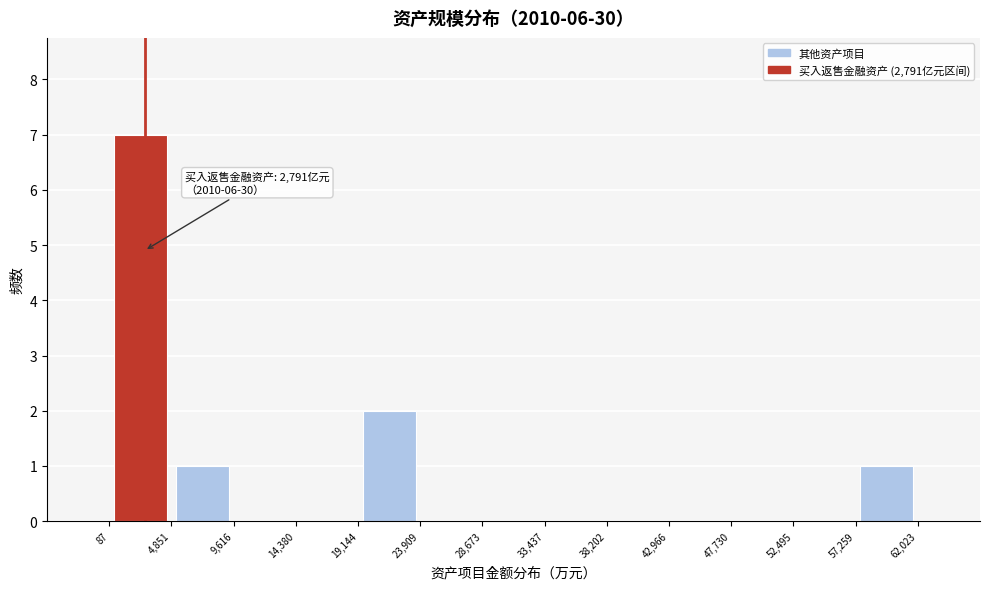

Over which range of the x-axis is the bar tallest?

87 to 4,851